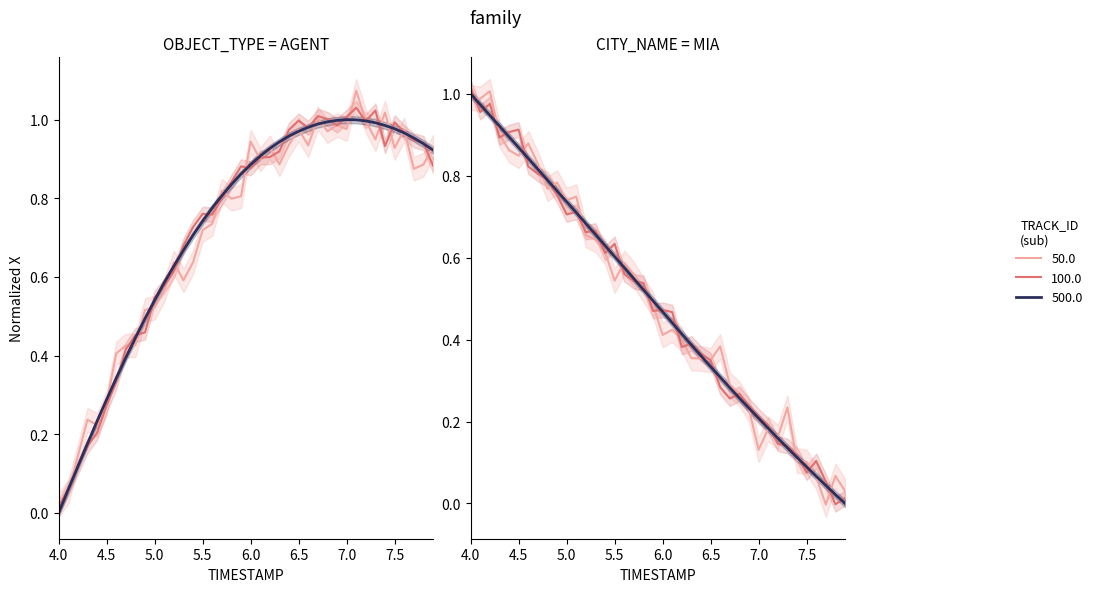

True or false: X has more than 0 points higher than both neighbors.

True